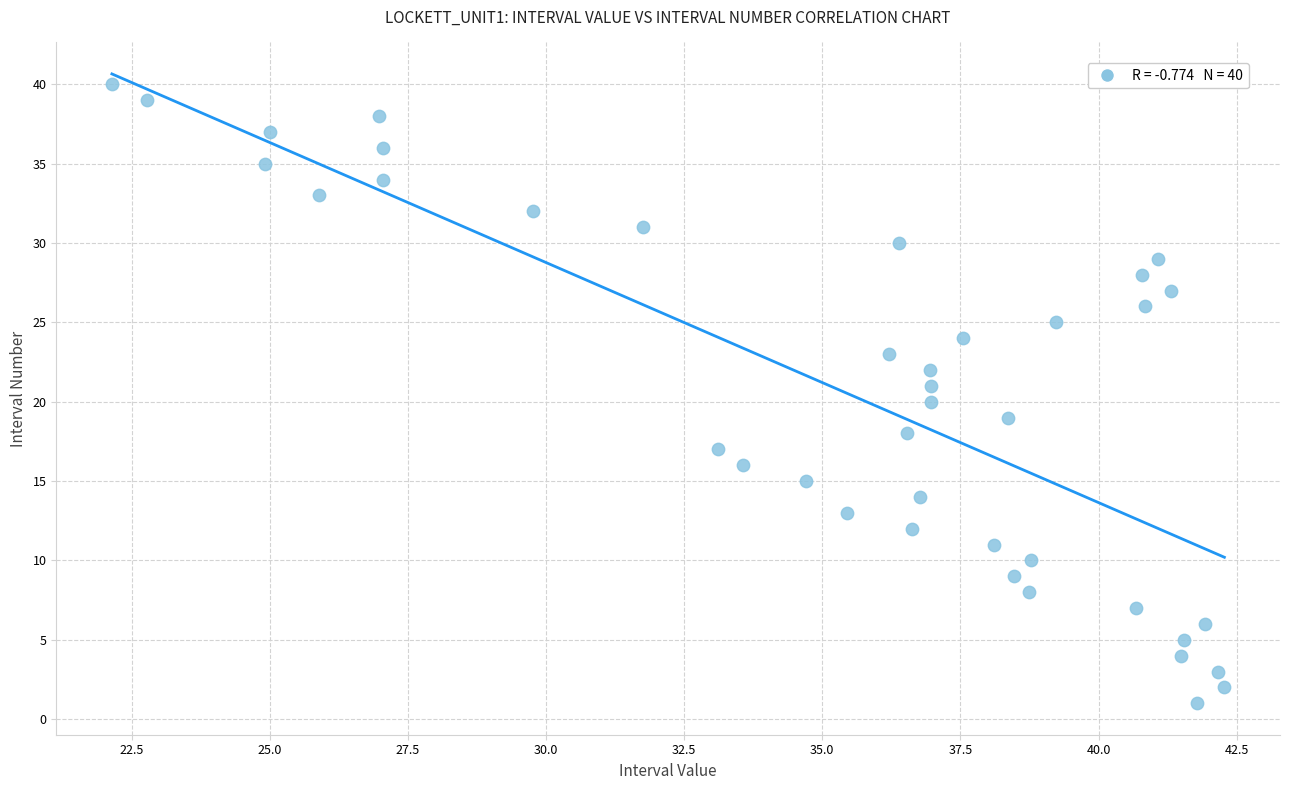

What is the range of Y values (max minus min)?

39